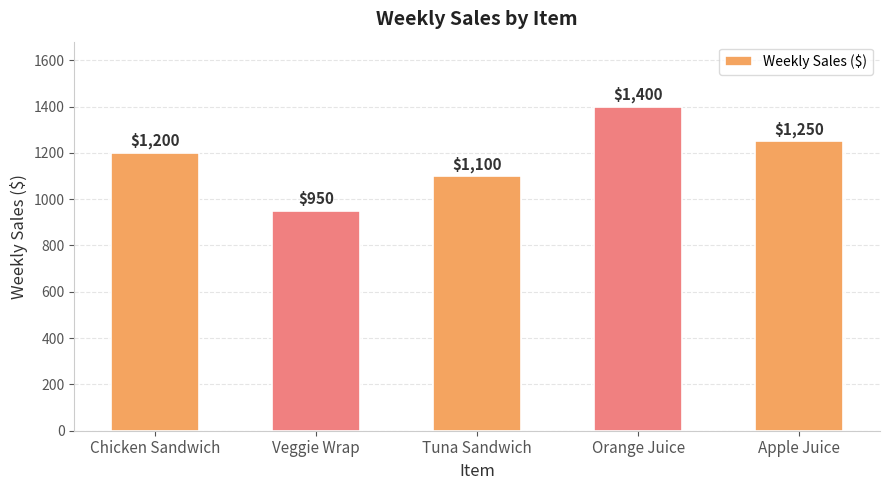

Reading left to right, list all the values displayed in this chart.

Chicken Sandwich=1200	Veggie Wrap=950	Tuna Sandwich=1100	Orange Juice=1400	Apple Juice=1250